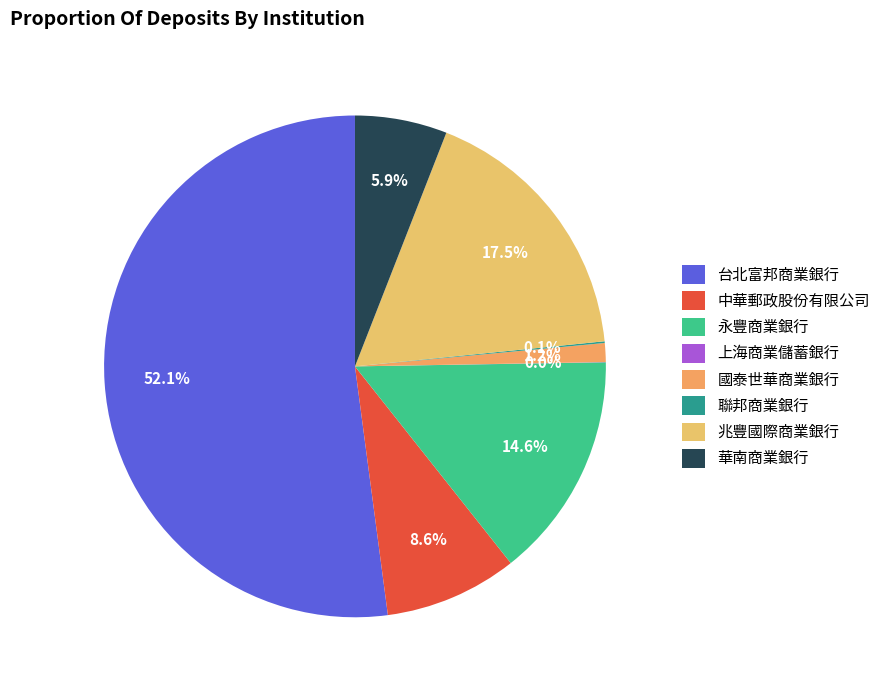

How much of the chart is everything except 國泰世華商業銀行?

98.8%